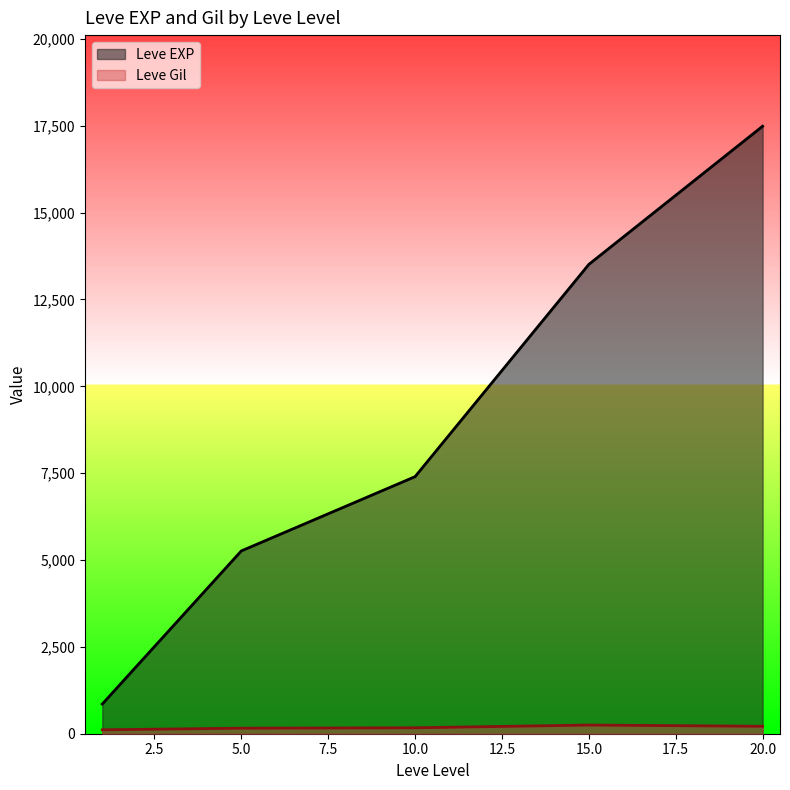

What is the maximum value shown in the chart?

17486.7